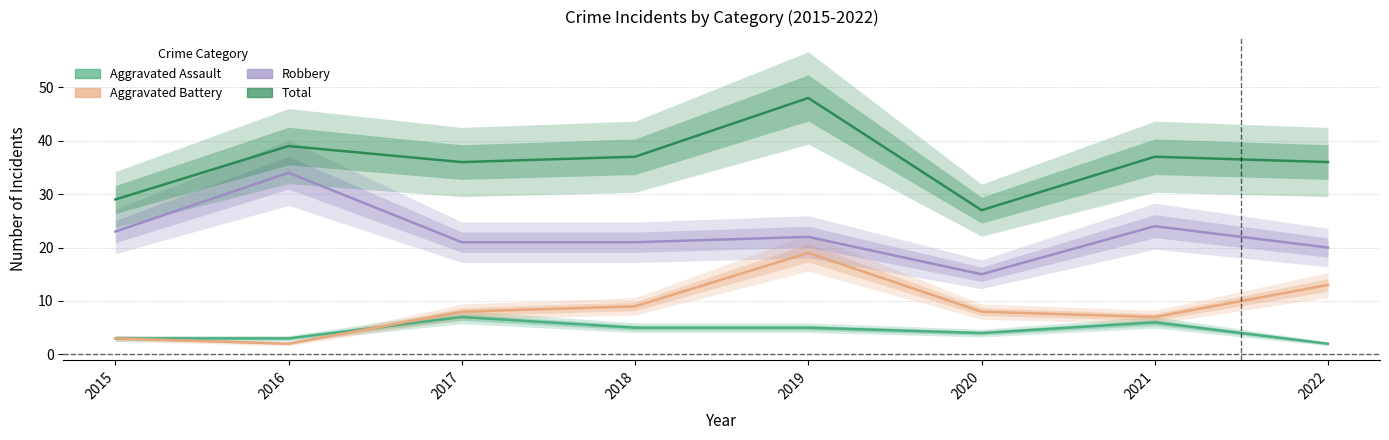

Is this an area chart (filled region under the line)?

No